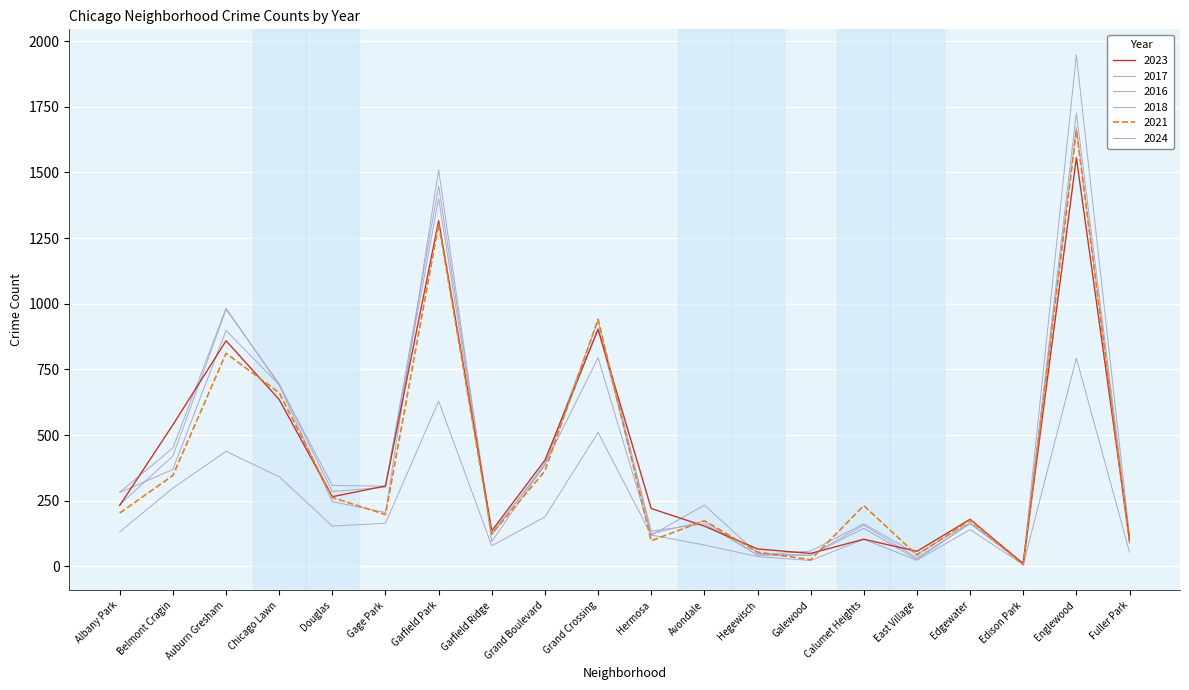

How many lines are shown in the chart?

6